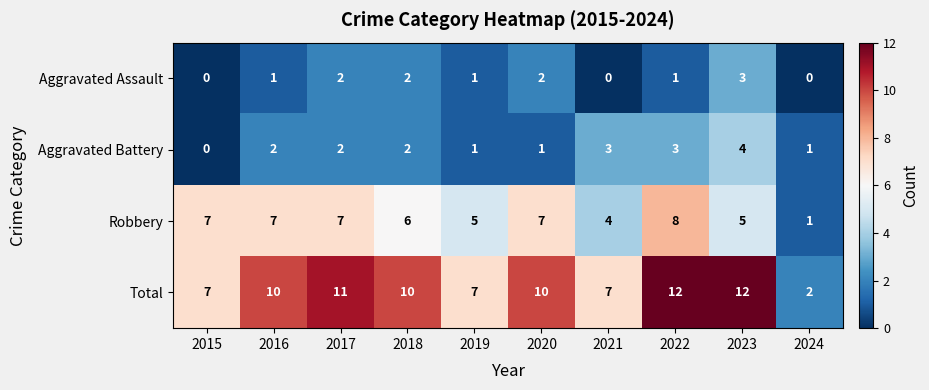

The value of Robbery at 2021 is 1. True or false?

False